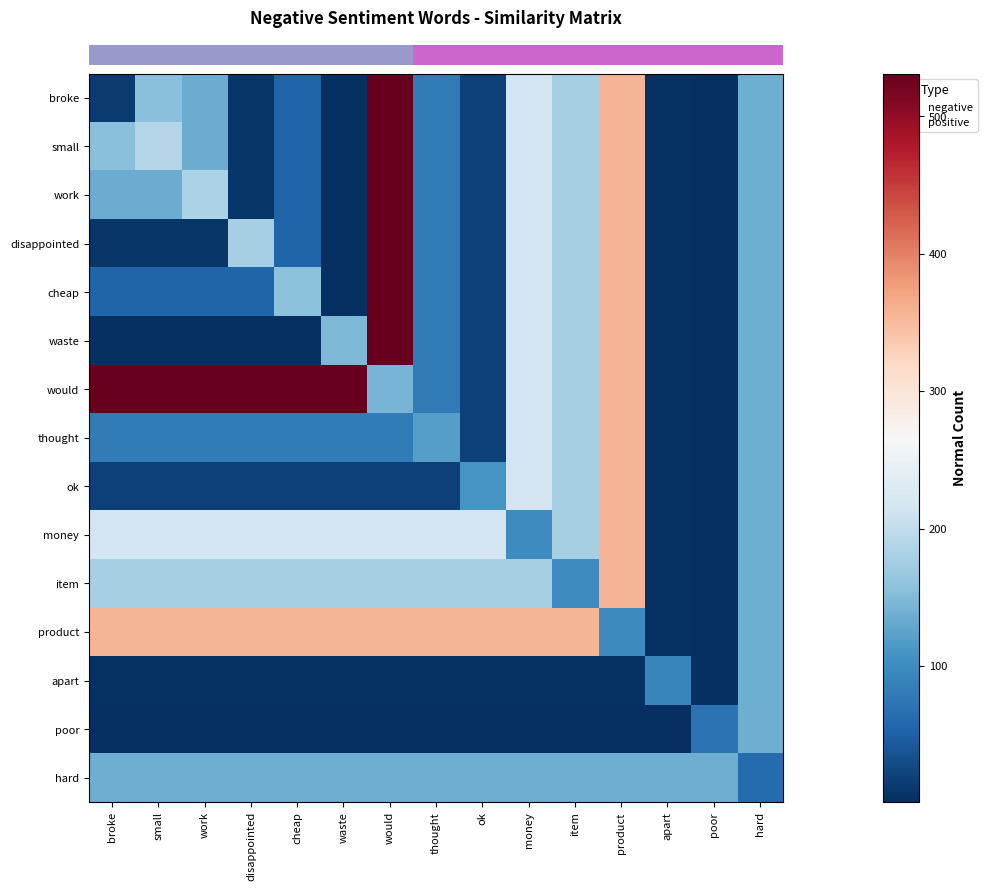

Between work and hard, which is larger?

hard